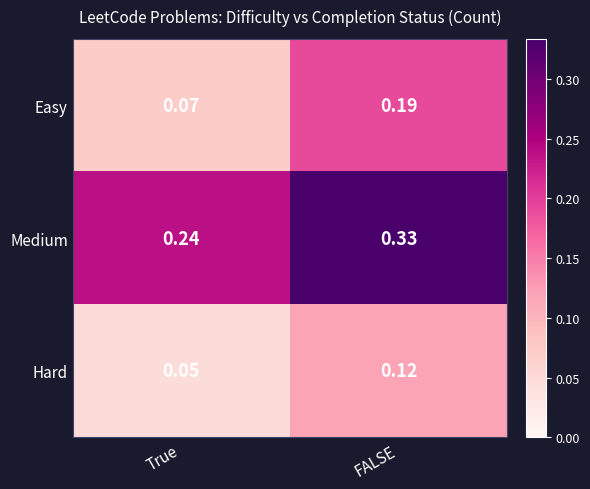

Between True and FALSE, which series saw the biggest shift?

Easy